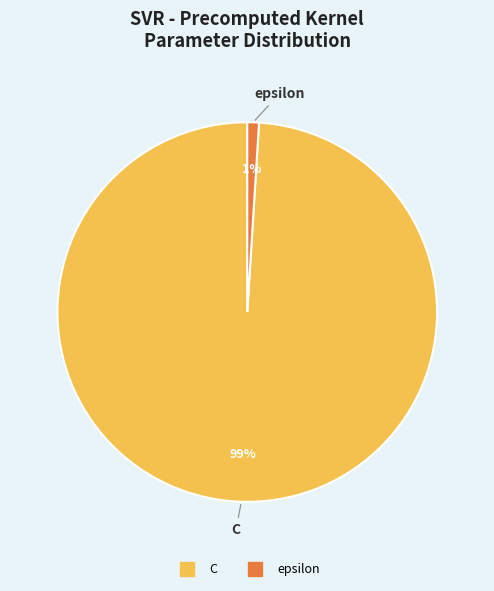

What is the largest slice in the pie chart?

C